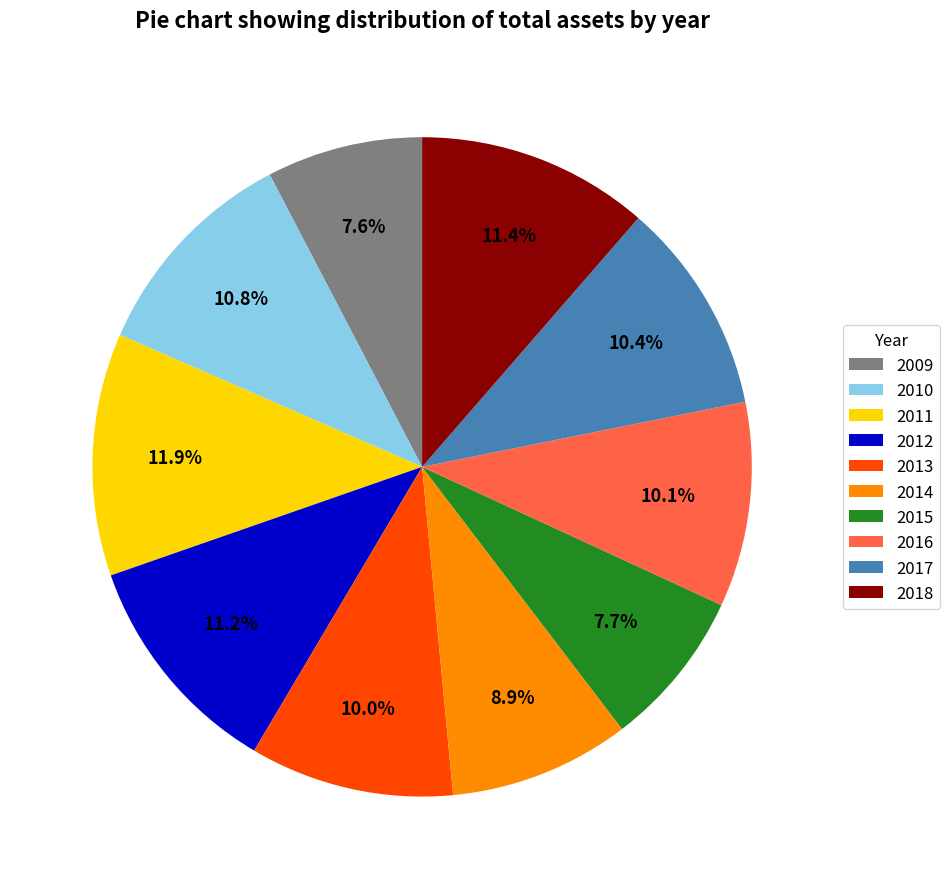

Does 2018 represent more than half of the total?

No